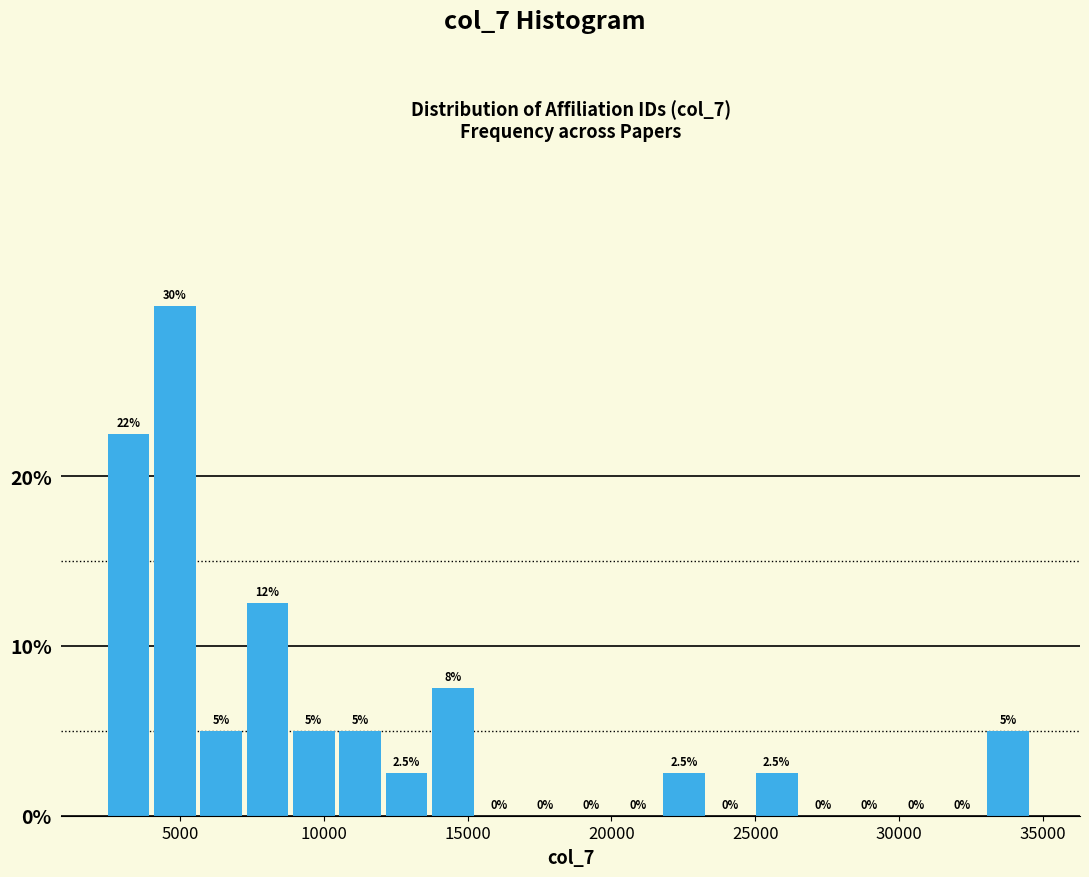

Read against the x-axis, roughly where is the centre of the tallest bar?

5000